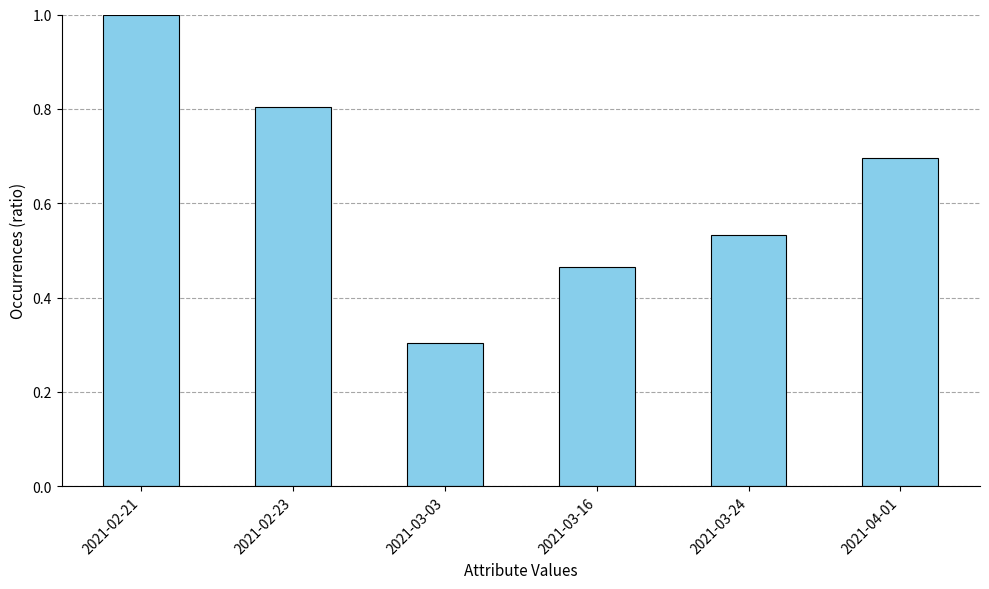

At which label is the value closest to 0?

2021-03-03